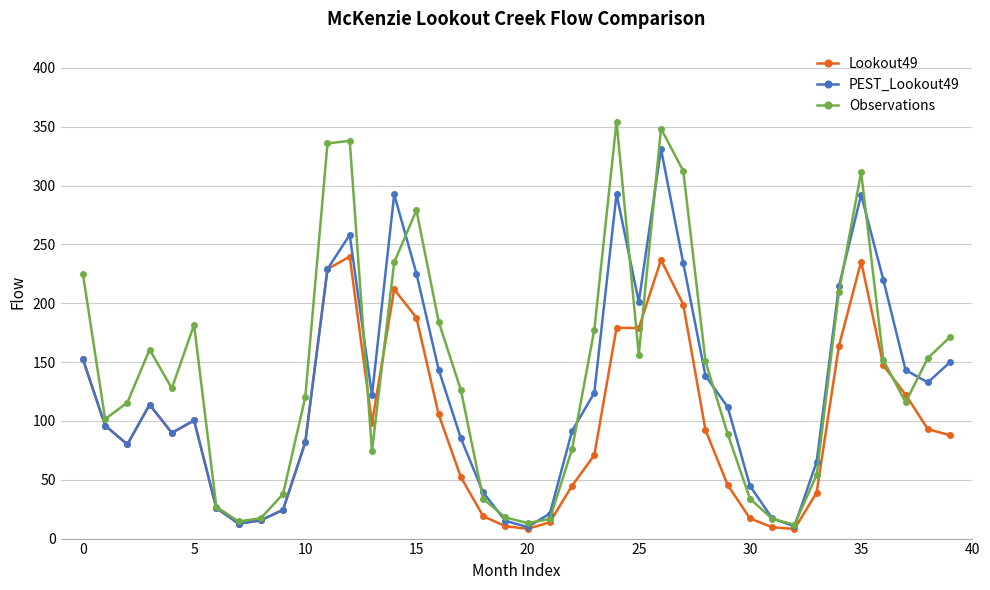

What is the greatest value displayed?

354.5